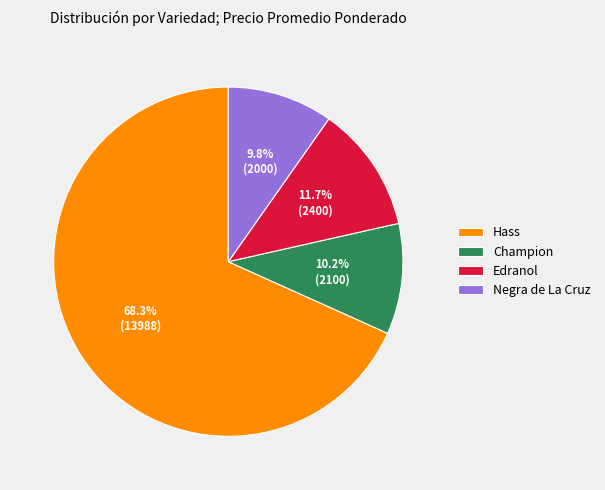

Is there a majority slice in this chart?

Yes